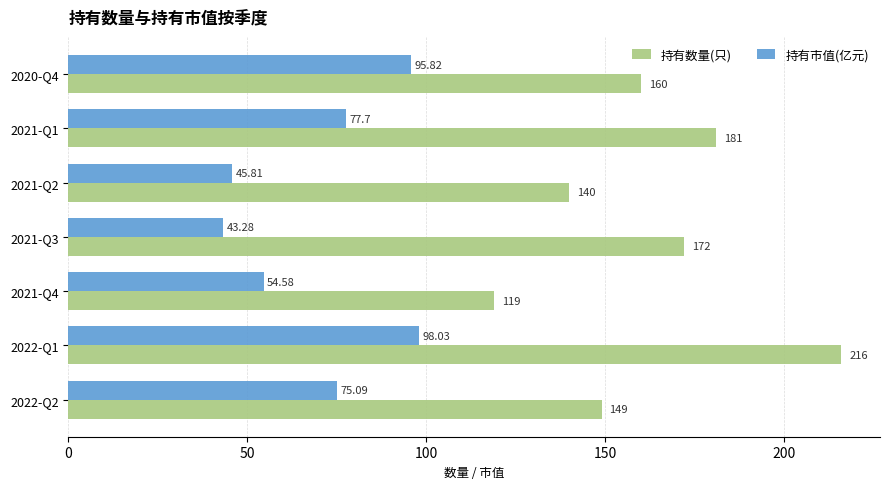

What is the sum of all 持有数量(只) values?

1137.0